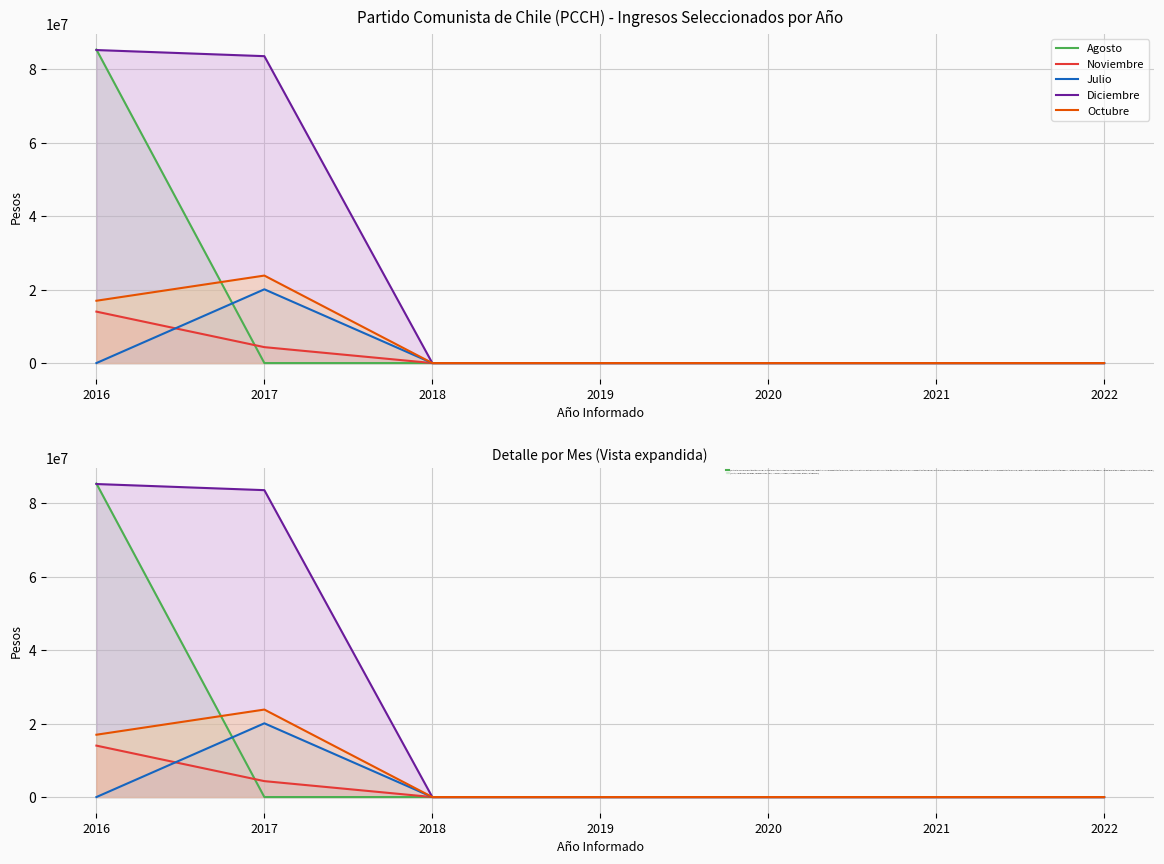

How many distinct data groups are displayed?

5